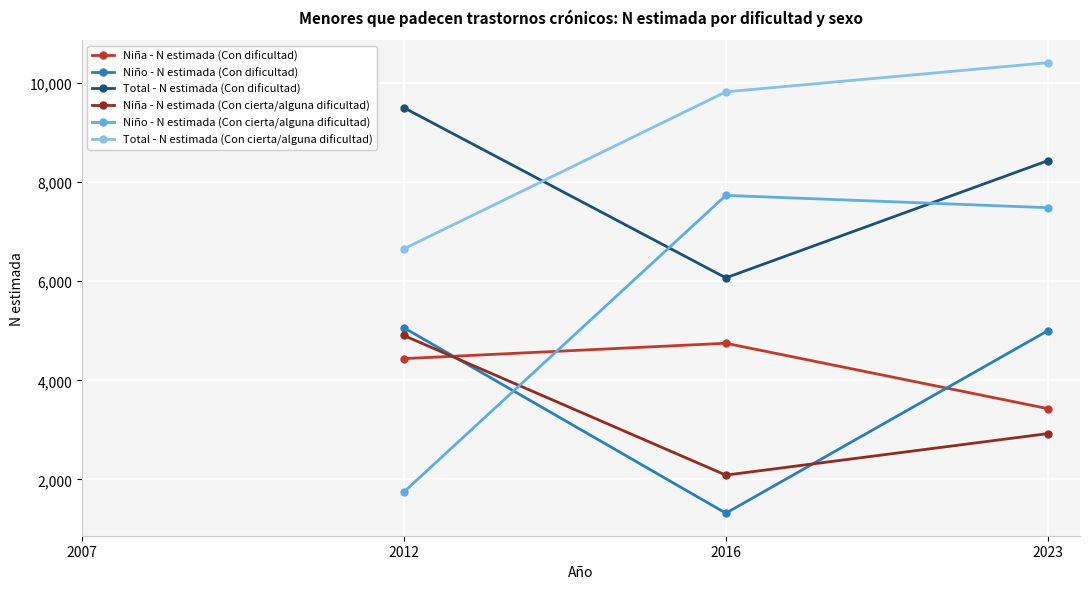

How many values in the Niña - N estimada (Con dificultad) series are below 4437?

1